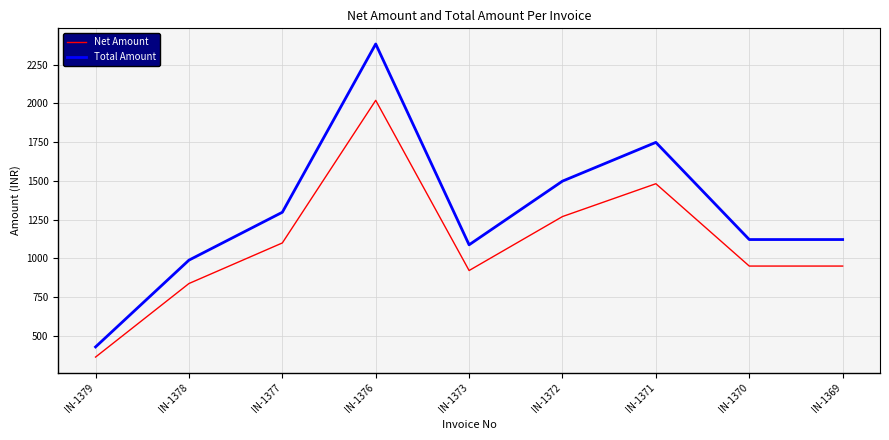

True or false: Net Amount has a value of 922.0 at IN-1373.

True